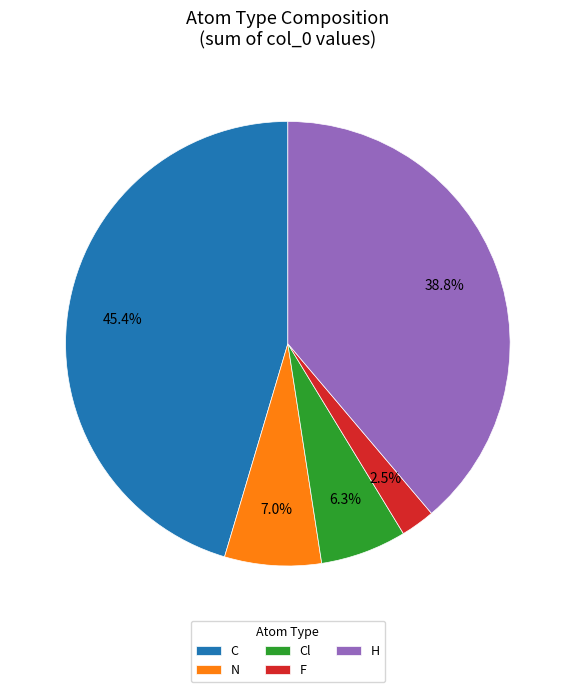

Does Cl account for over 50% of the chart?

No